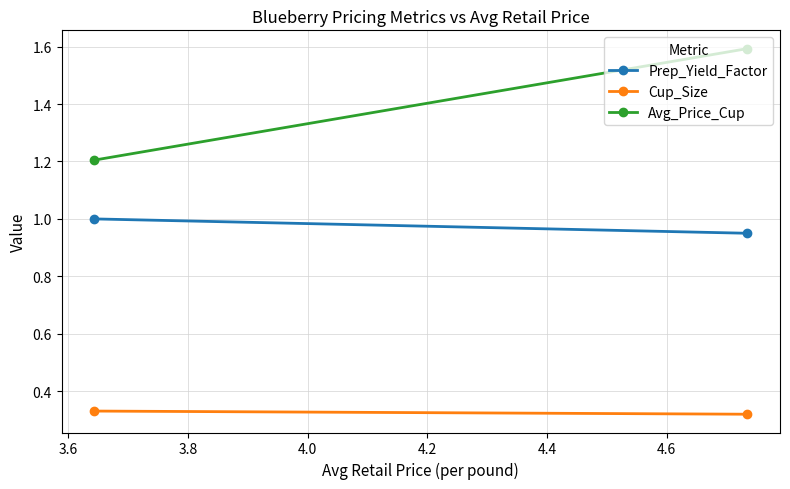

True or false: Avg_Price_Cup has a value of 2.1 at 3.4.

False